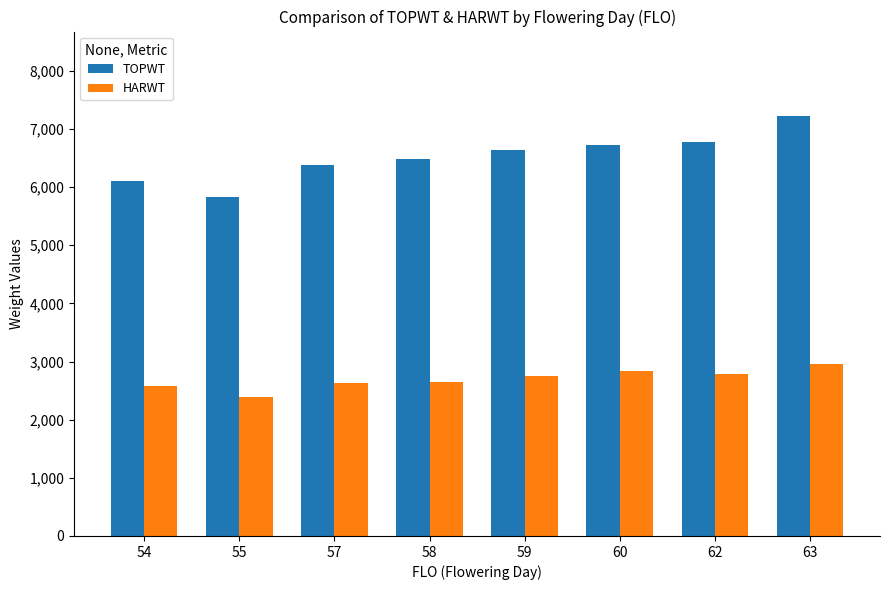

List the series in order of their peak value, lowest first.

HARWT, TOPWT